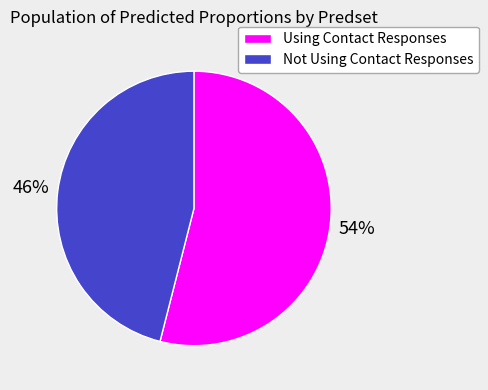

Count the number of slices in the pie.

2